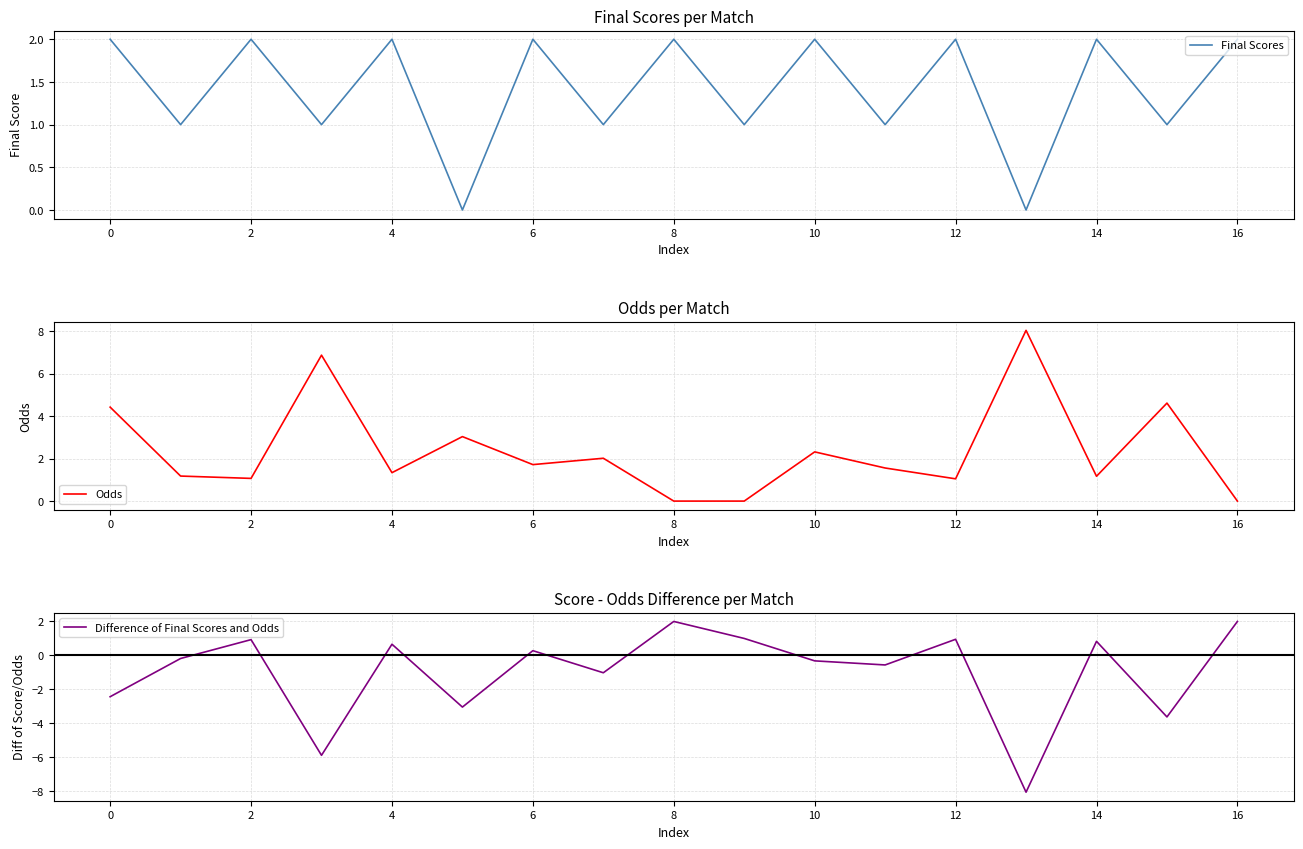

How many lines are shown in the chart?

3